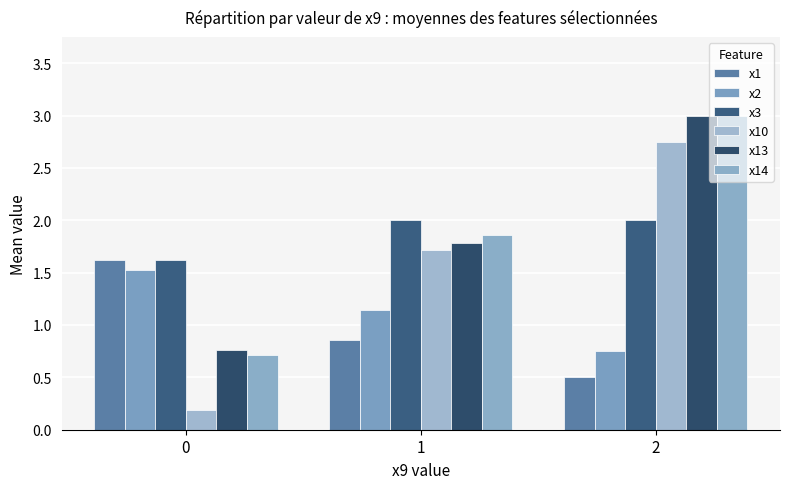

Is it true that x10 equals 1.7 at 1?

True